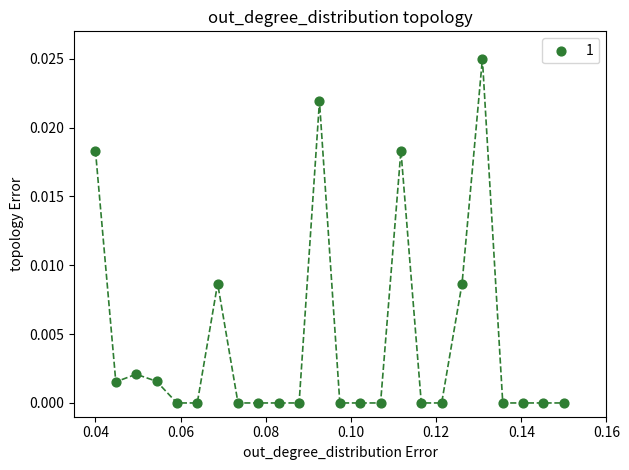

Count the number of points in this scatter plot.

24